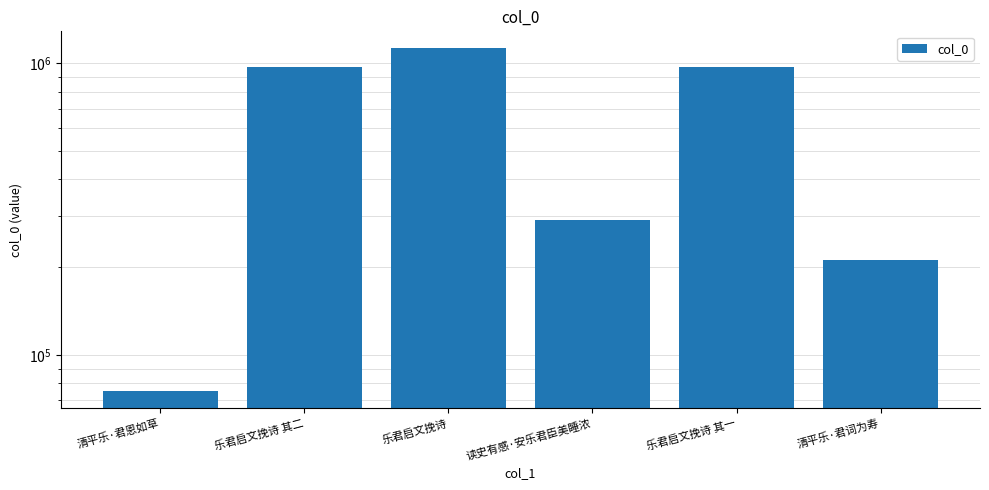

Rank the categories by value from highest to lowest.

乐君启文挽诗, 乐君启文挽诗 其一, 乐君启文挽诗 其二, 读史有感·安乐君臣美睡浓, 清平乐·君词为寿, 清平乐·君恩如草